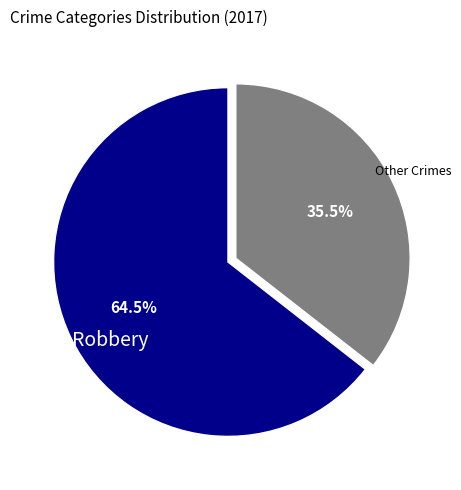

Does any single category account for the majority?

Yes